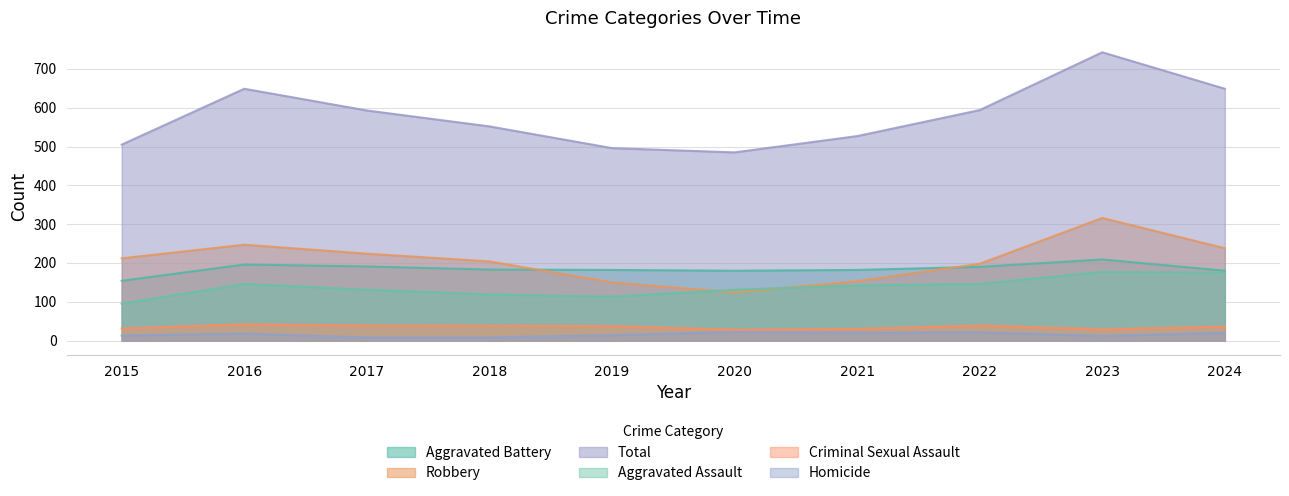

What is the difference between the highest and lowest values at 2017?

585